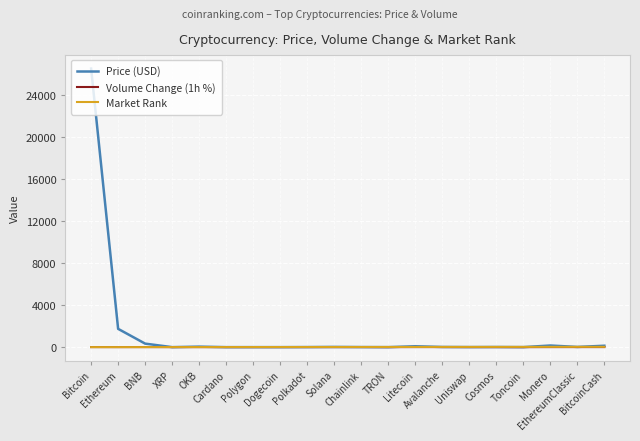

Which series has the widest spread of values?

Price (USD)